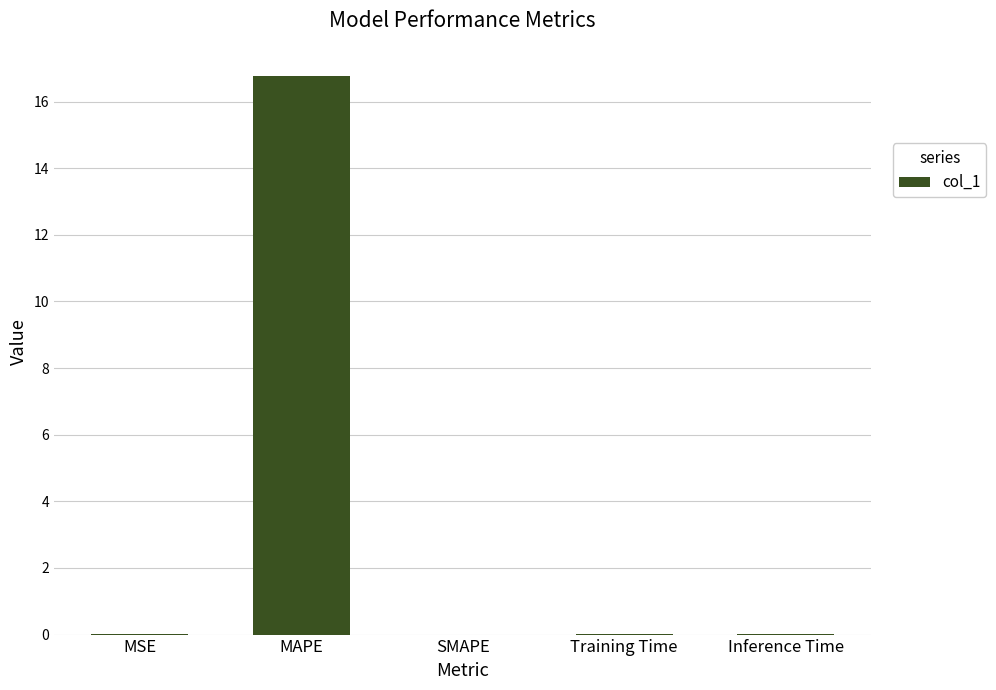

The value at Training Time is 0.0. True or false?

True